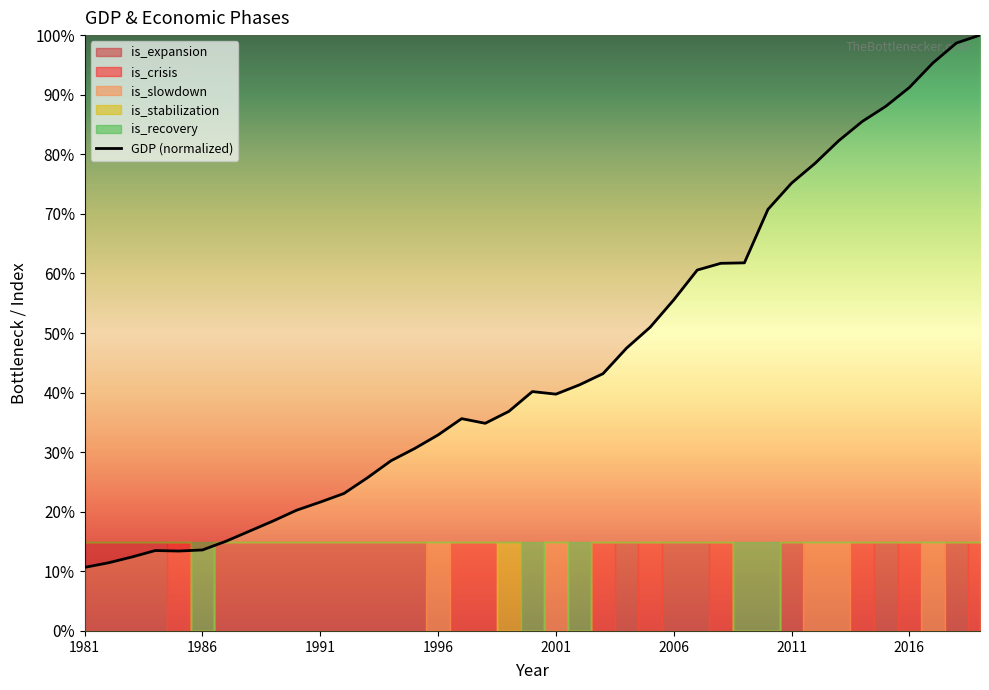

What is the minimum value for GDP (normalized)?

10.7